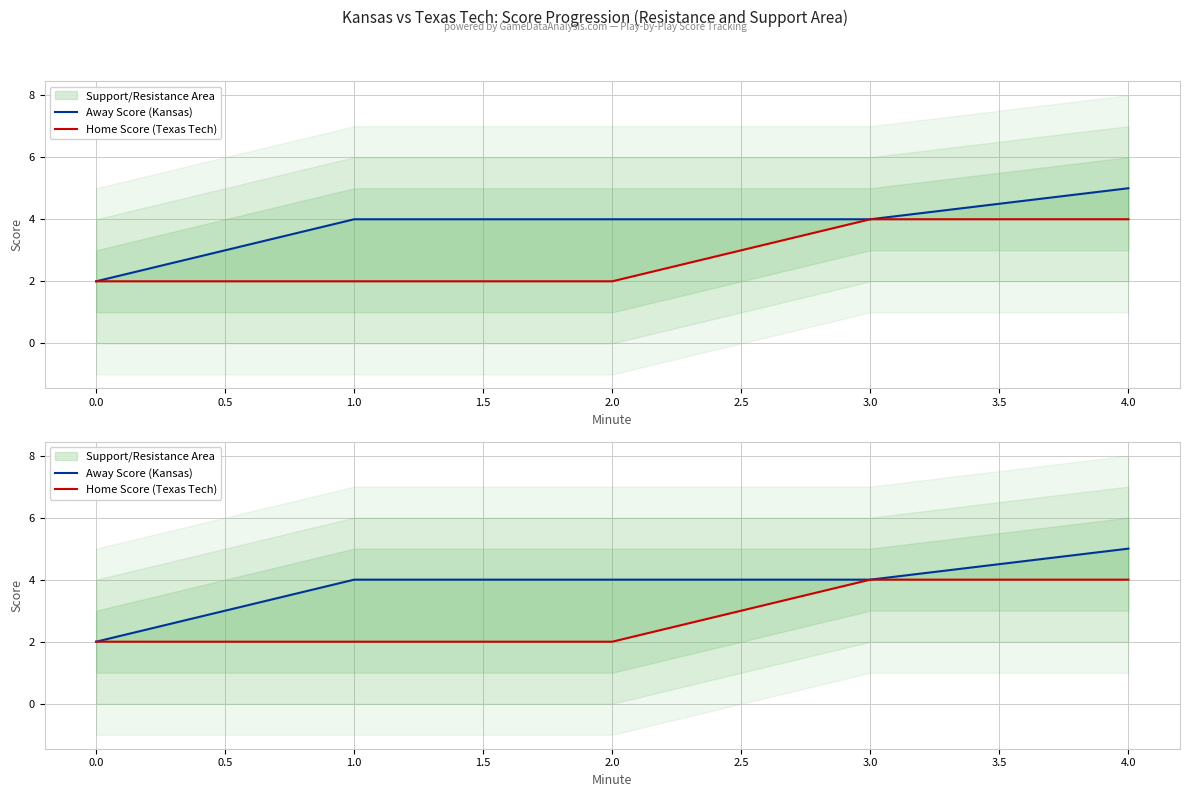

How many data points does each series have?

5